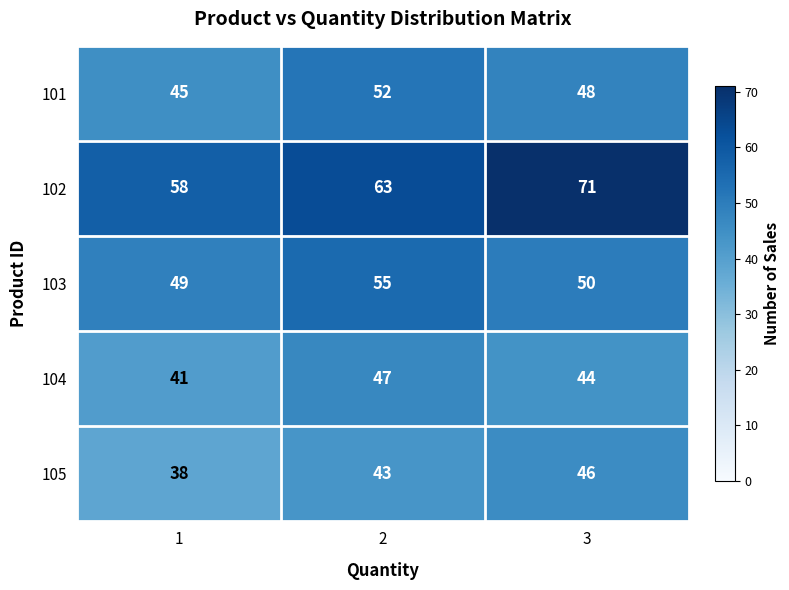

What is the approximate value of 102 at 3?

71